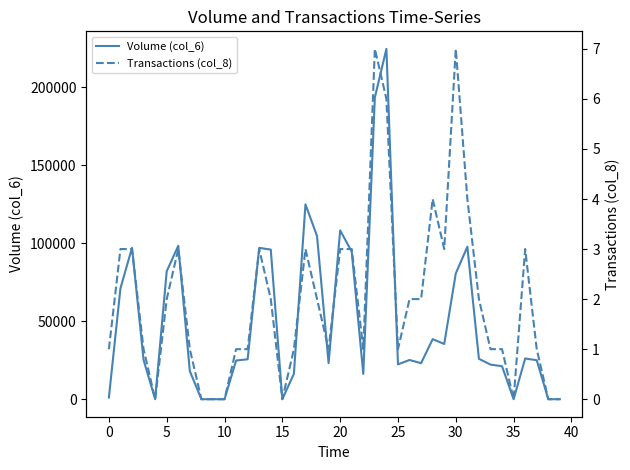

Reading left to right, transcribe all the data shown in this chart.

Volume (col_6): 1090	71150	97080	25200	0	82050	98400	18000	0	0	0	24800	25600	97050	95940	0	16320	124980	104640	23120	108250	94650	16200	193490	224680	22350	25140	23100	38520	35410	80650	97770	25890	22200	21150	0	26100	25020	0	0
Transactions (col_8): 1	3	3	1	0	2	3	1	0	0	0	1	1	3	2	0	1	3	2	1	3	3	1	7	6	1	2	2	4	3	7	4	2	1	1	0	3	1	0	0